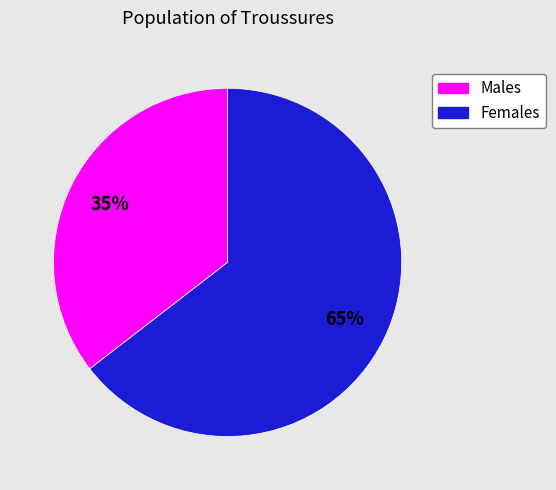

Does any single category account for the majority?

Yes